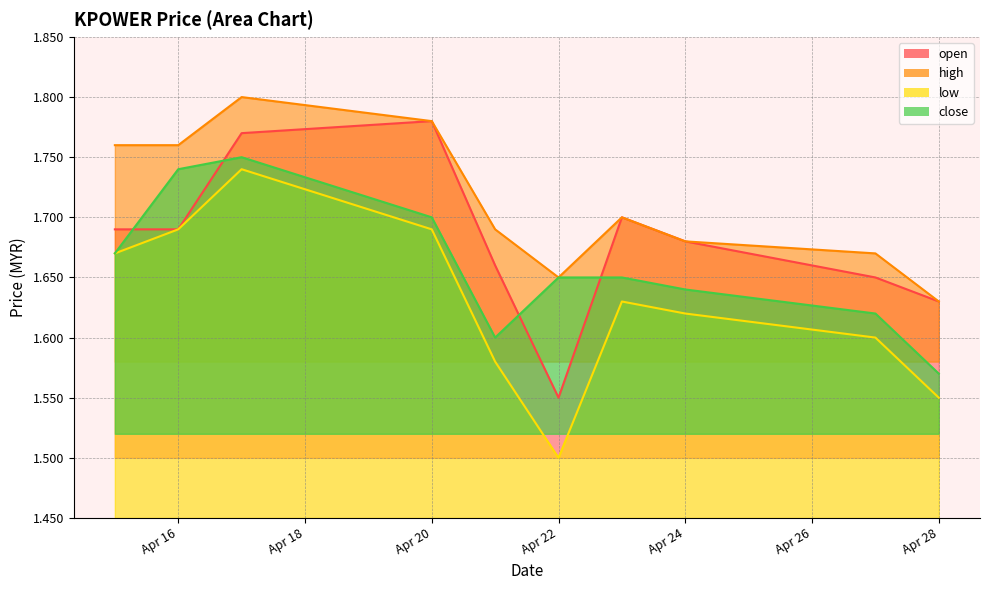

The value of low at 2020-04-17 is 2.4. True or false?

False